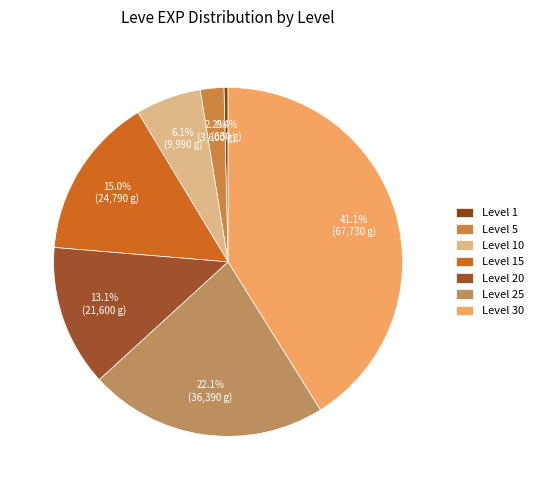

Is there any slice that represents more than half of the pie?

No